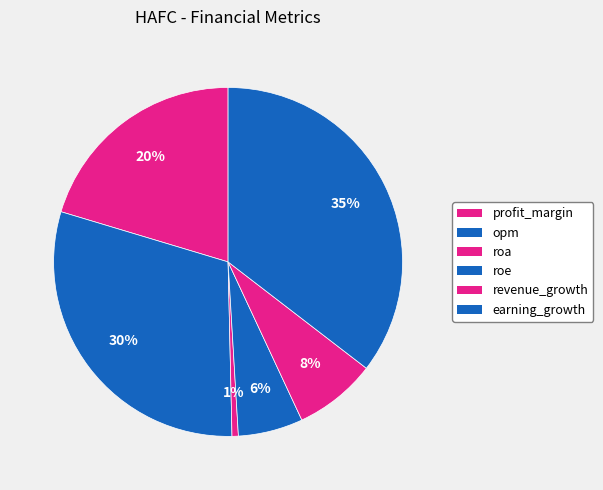

What percentage is NOT represented by roa?

99.4%